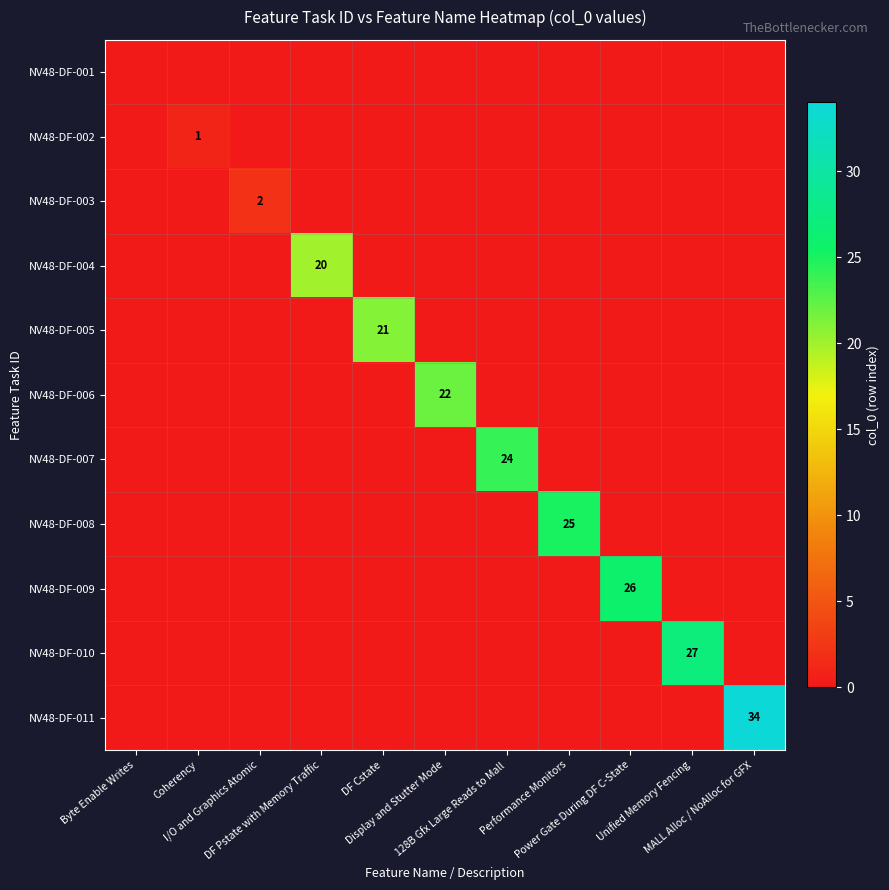

Rank the series by their maximum value, from lowest to highest.

NV48-DF-001, NV48-DF-002, NV48-DF-003, NV48-DF-004, NV48-DF-005, NV48-DF-006, NV48-DF-007, NV48-DF-008, NV48-DF-009, NV48-DF-010, NV48-DF-011